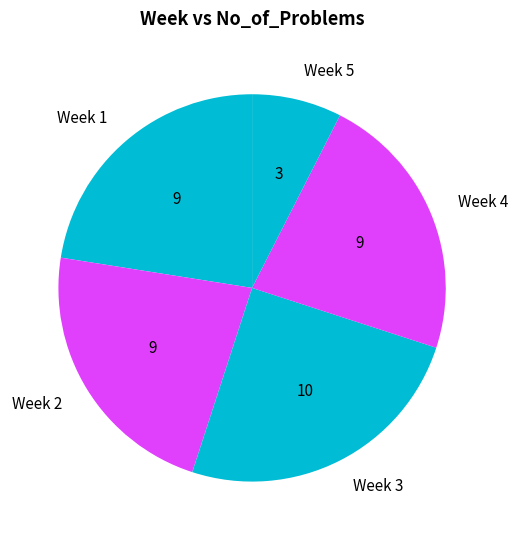

What is the largest slice in the pie chart?

Week 3